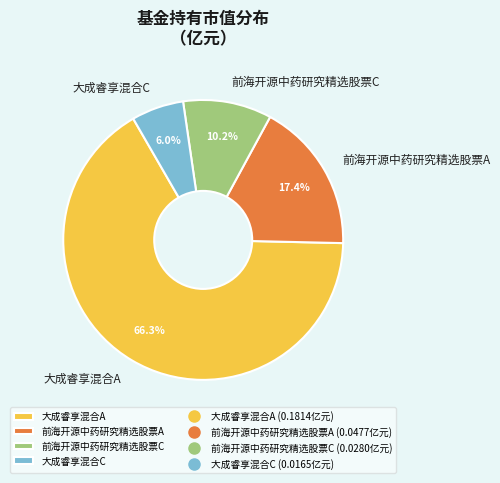

Is 前海开源中药研究精选股票A the majority of the pie?

No